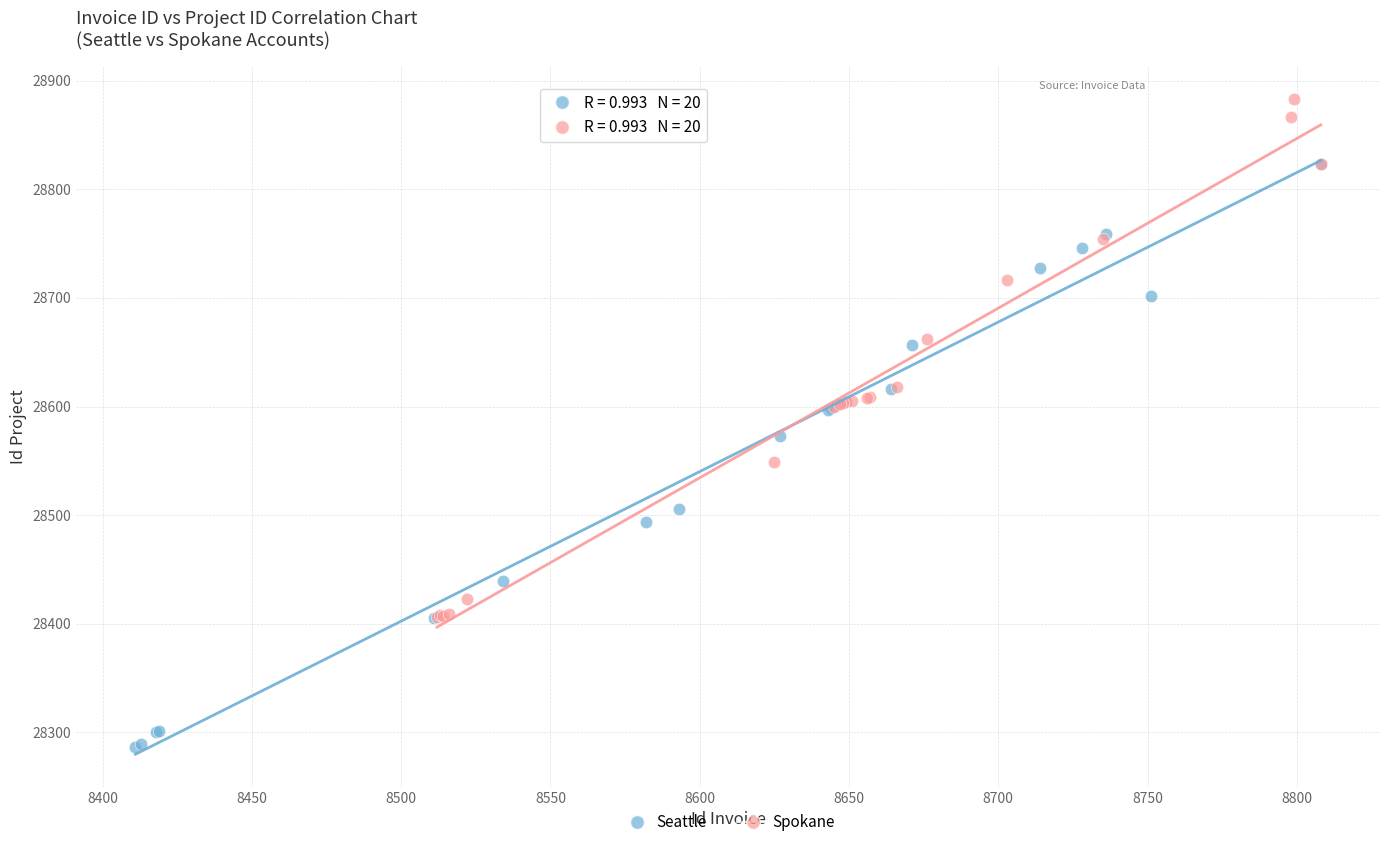

Which series reaches the minimum Y coordinate?

Seattle